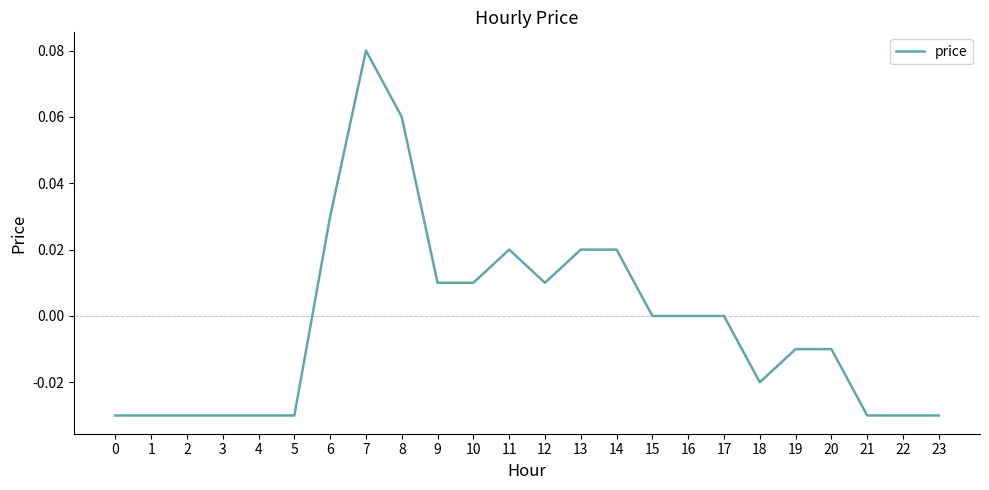

At which category does the chart reach its peak across all series?

7